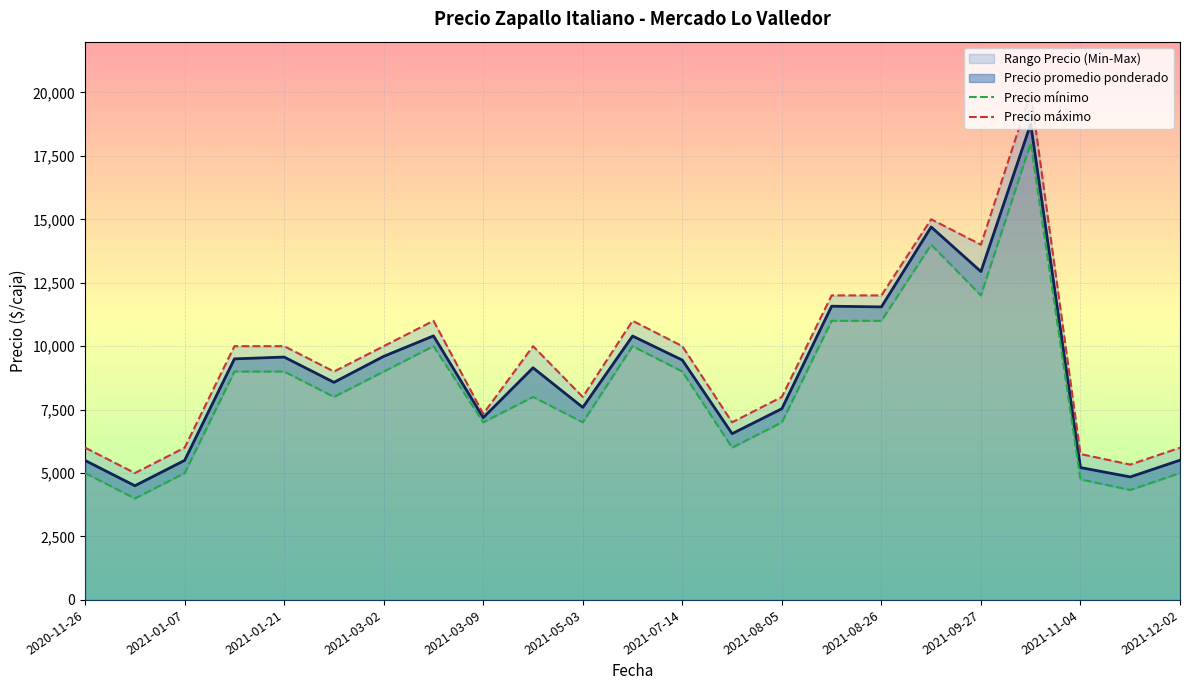

What is the highest value of the Precio promedio ponderado series?

18759.0